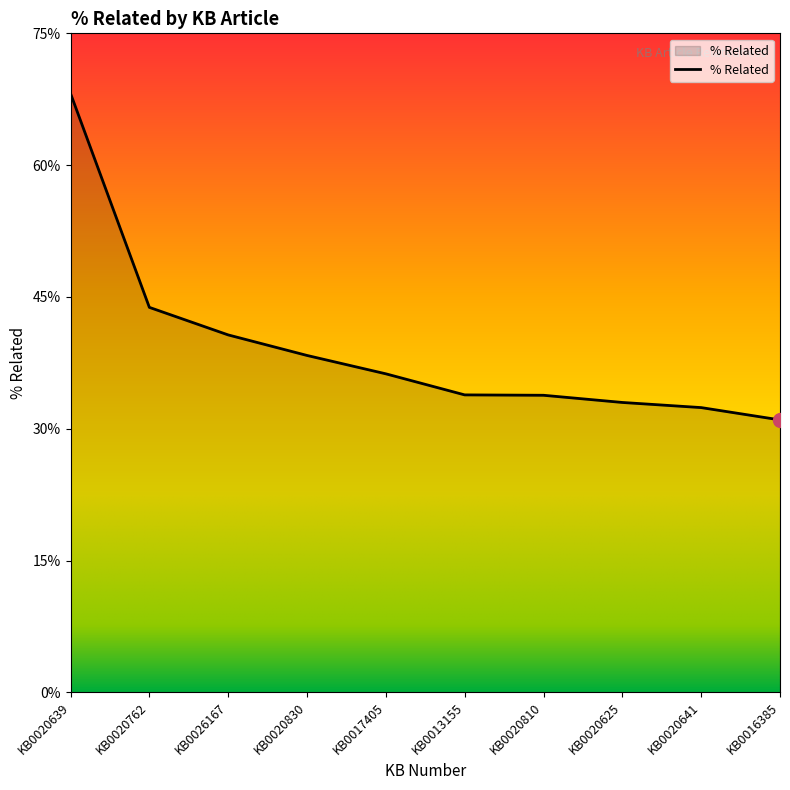

Does the chart display data point markers on the line(s)?

No